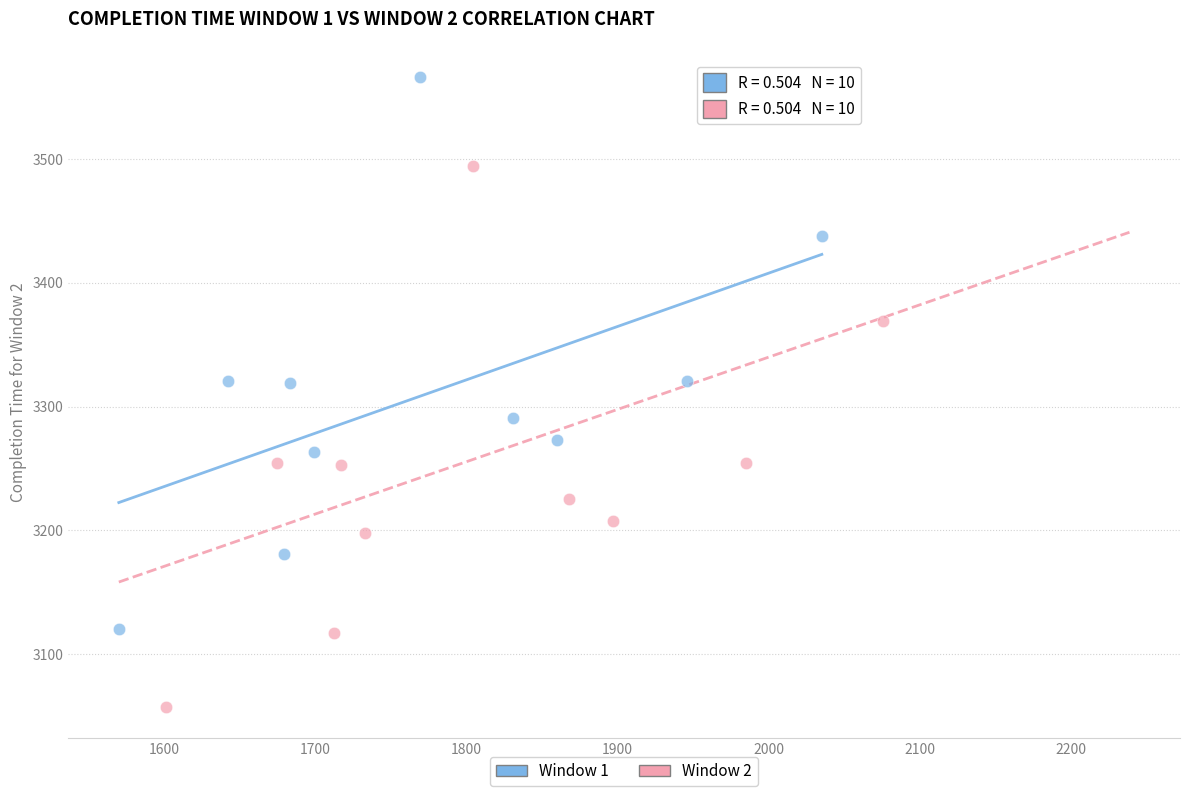

Which series has the largest Y range (max minus min)?

Window 1